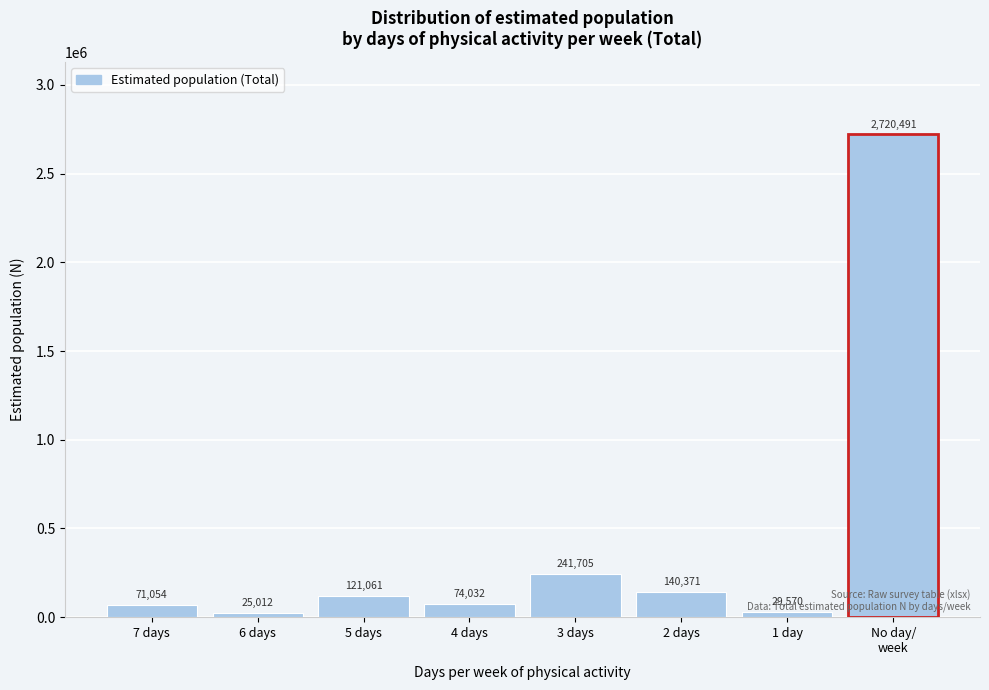

What is the change in value from 2 days to 1 day?

-110801